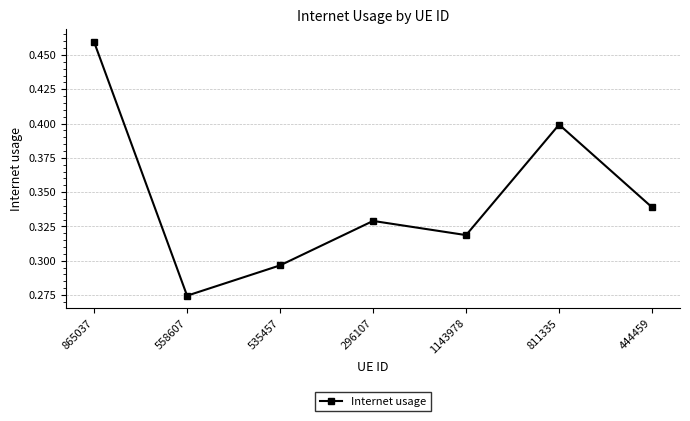

What position from the right is 1143978?

3